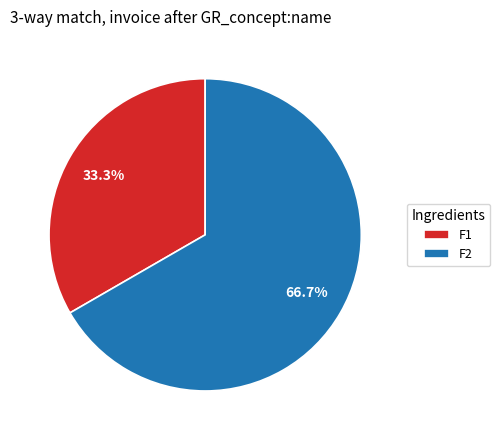

How many segments does this pie chart have?

2